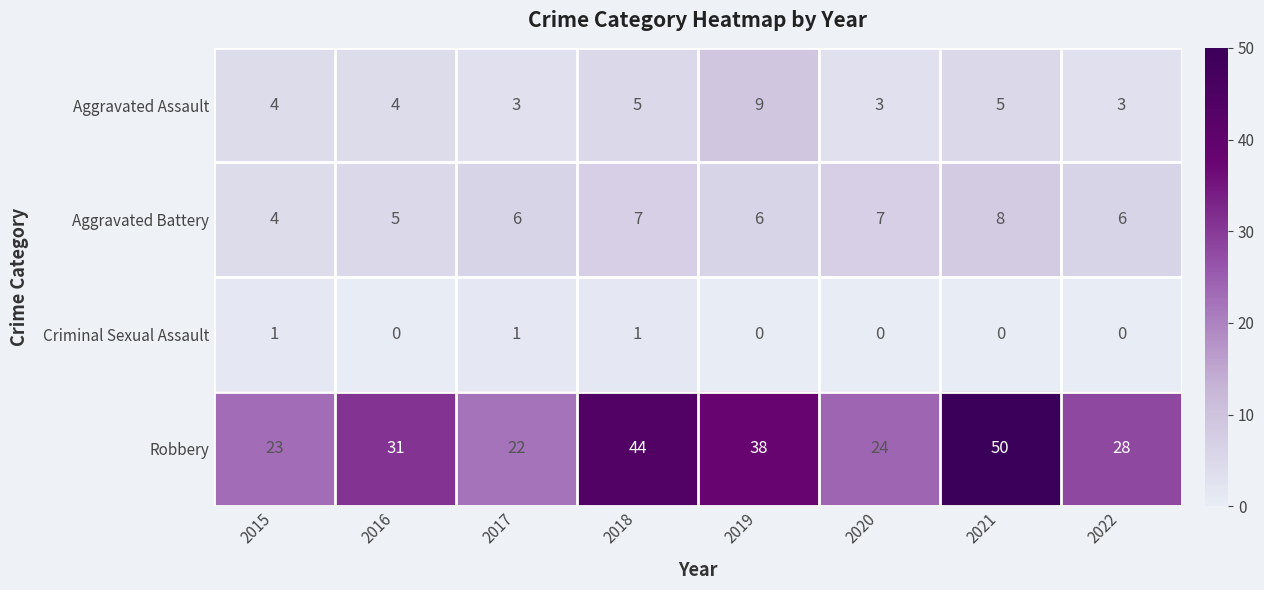

At which category is the sum across all series the highest?

2021